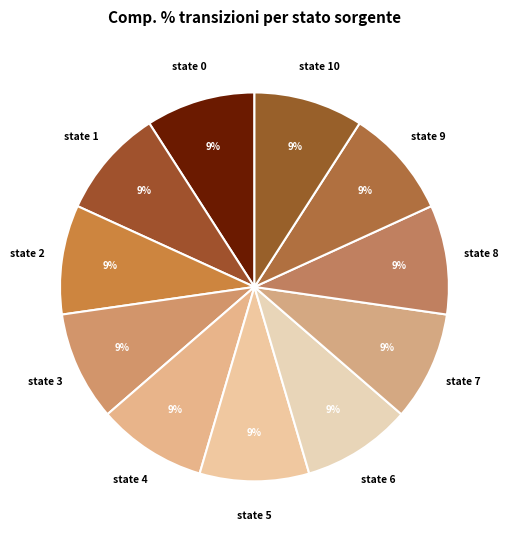

Does any single category account for the majority?

No